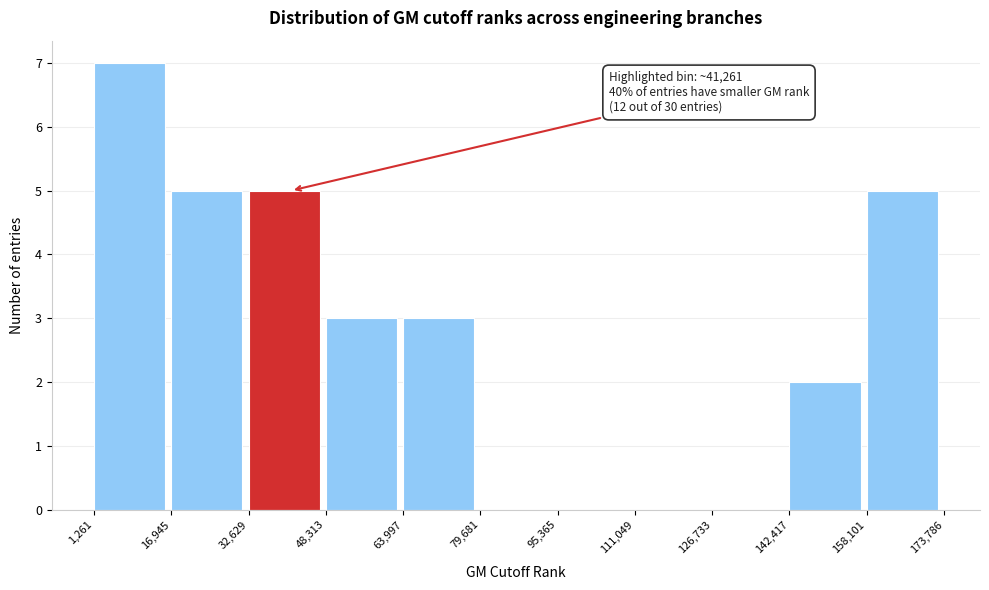

Over which range of the x-axis is the bar tallest?

1,261 to 16,945